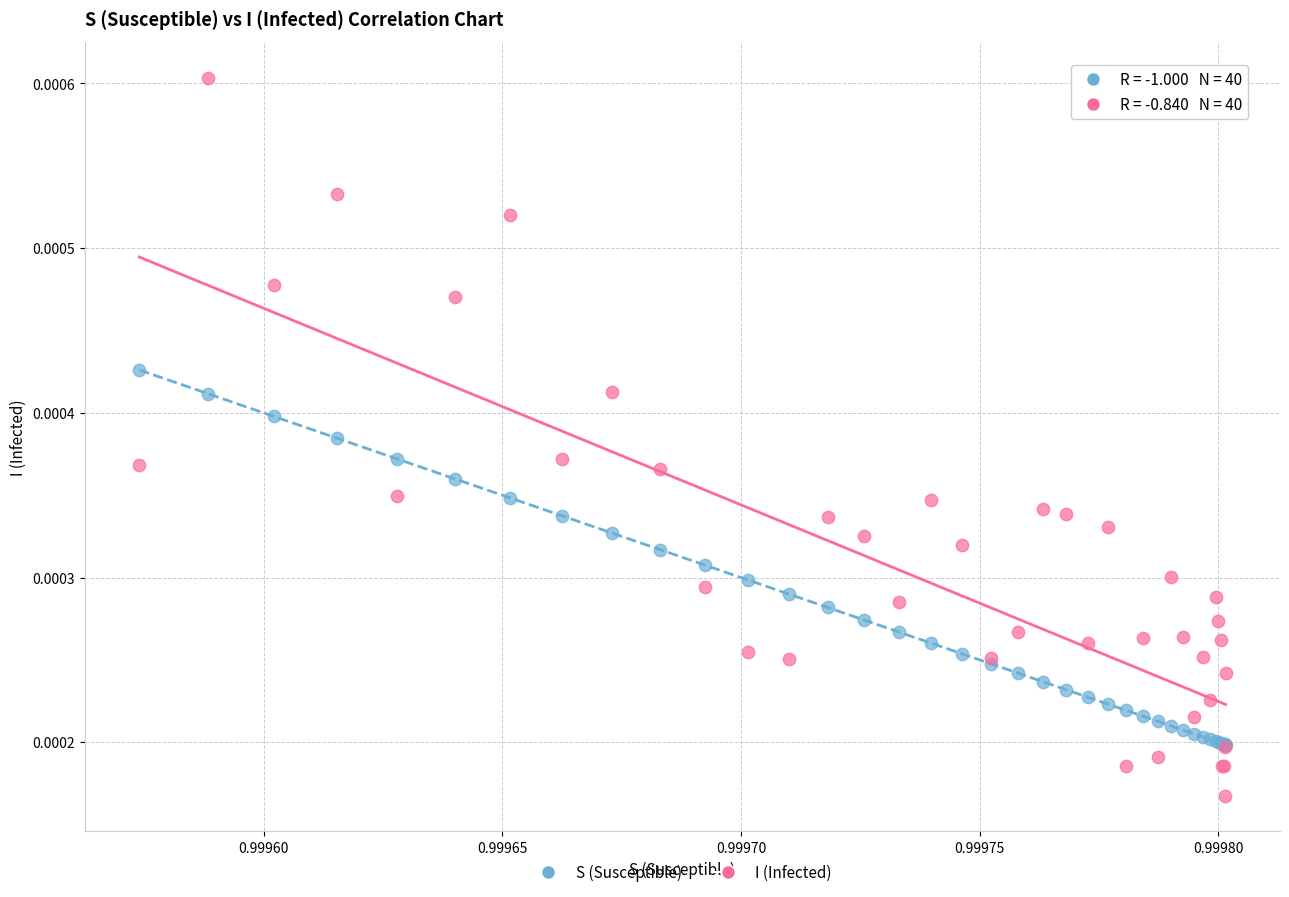

What are all the series names shown in the legend?

S (Susceptible), I (Infected)